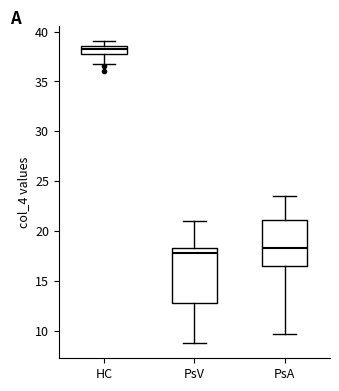

Comparing the boxes themselves (not the whiskers), which one is the tallest?

PsV